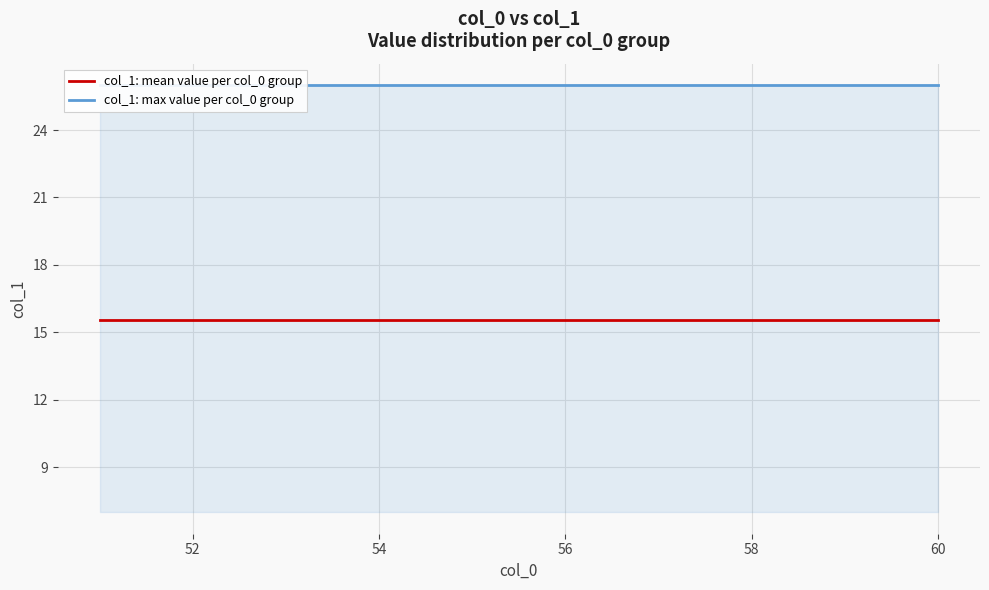

What are all the series names shown in the legend?

col_1: mean value per col_0 group, col_1: max value per col_0 group